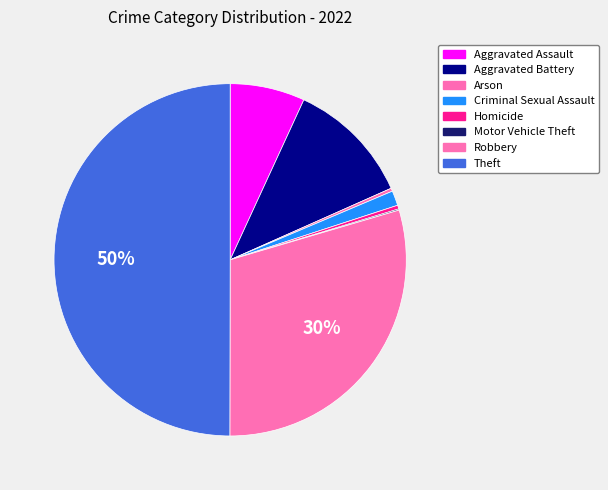

To the nearest percent, what is the average slice percentage?

12%